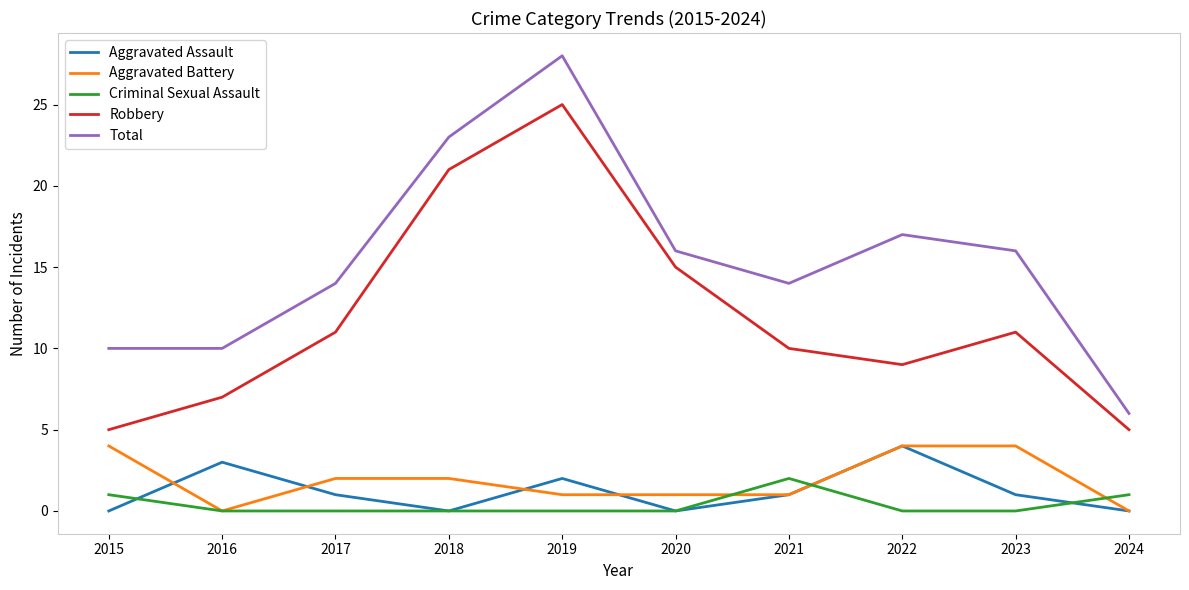

Read the Aggravated Assault value at 2016.

3